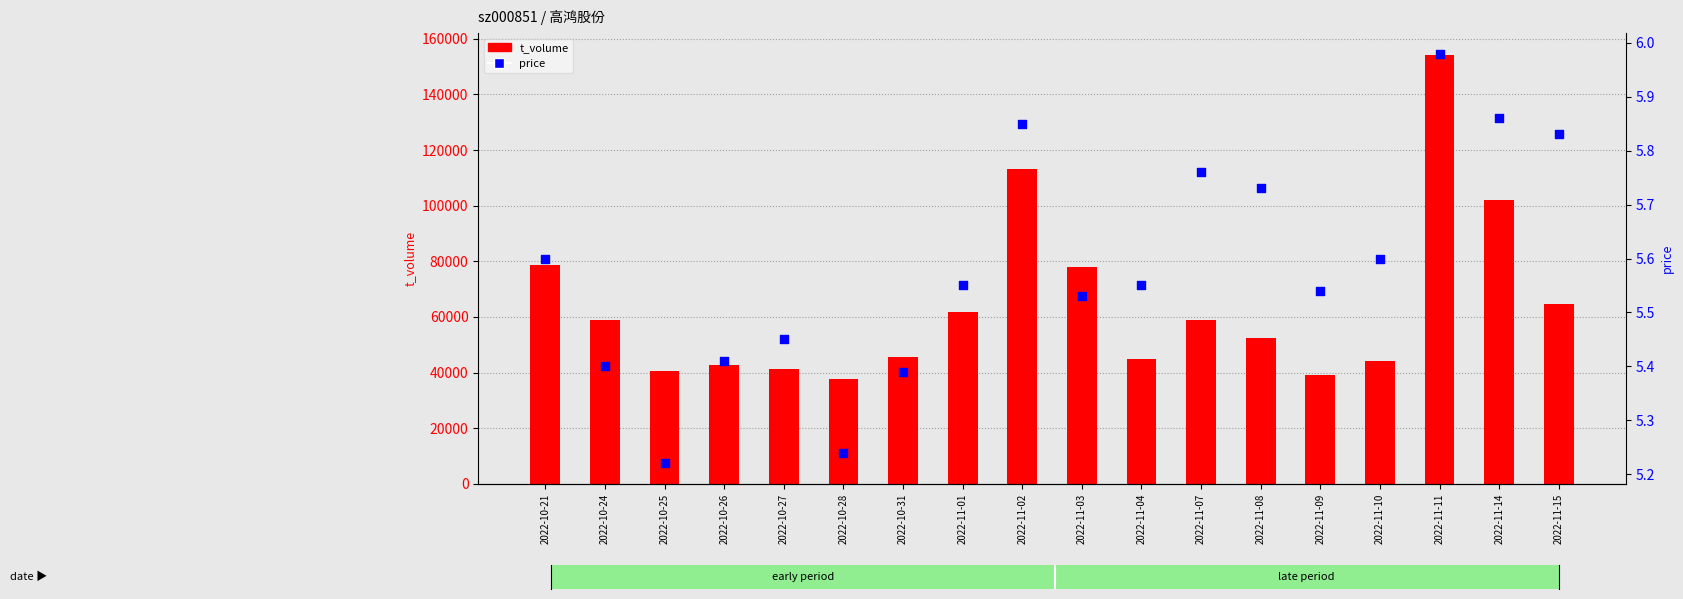

Which series has the widest spread of Y values?

t_volume